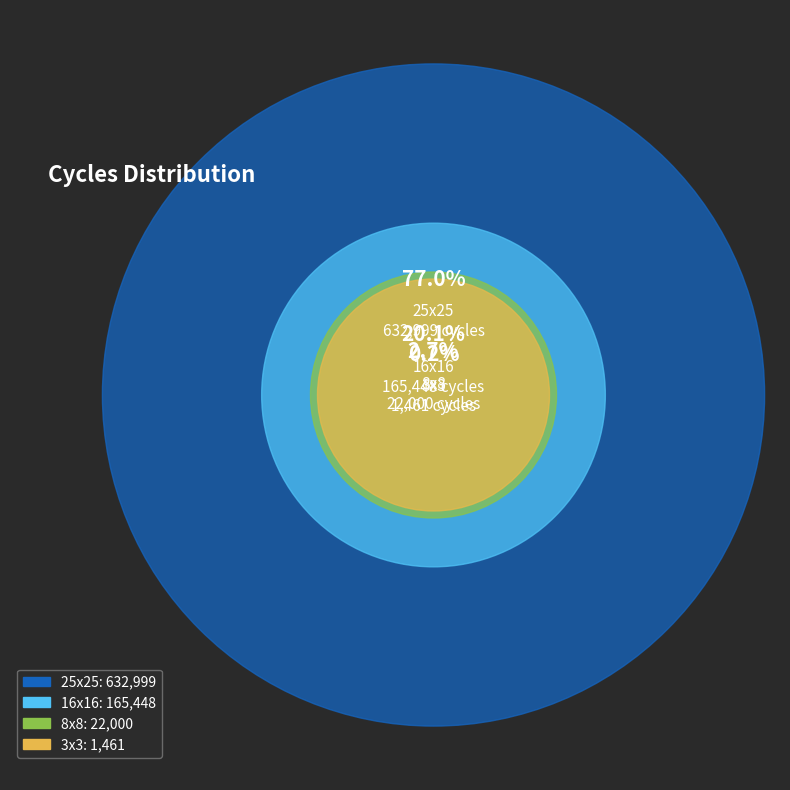

The 25x25 slice represents 89% of the pie. True or false?

False